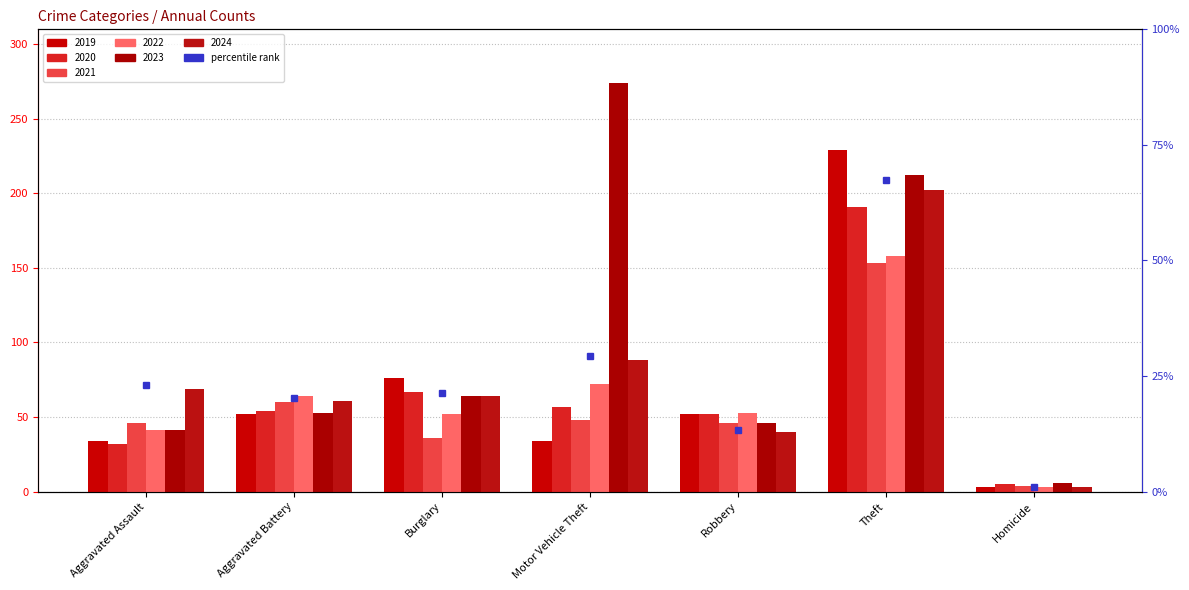

What is the spread (max minus min) of values at Aggravated Battery?

12